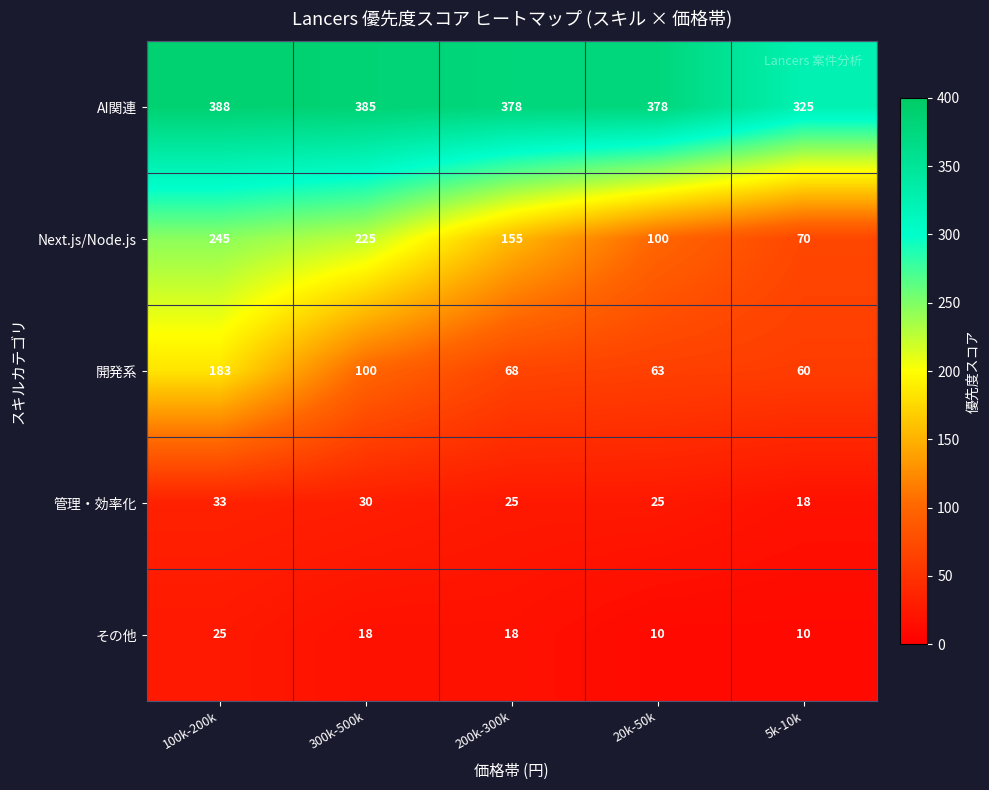

Count the その他 values in the range 10 to 18.

4